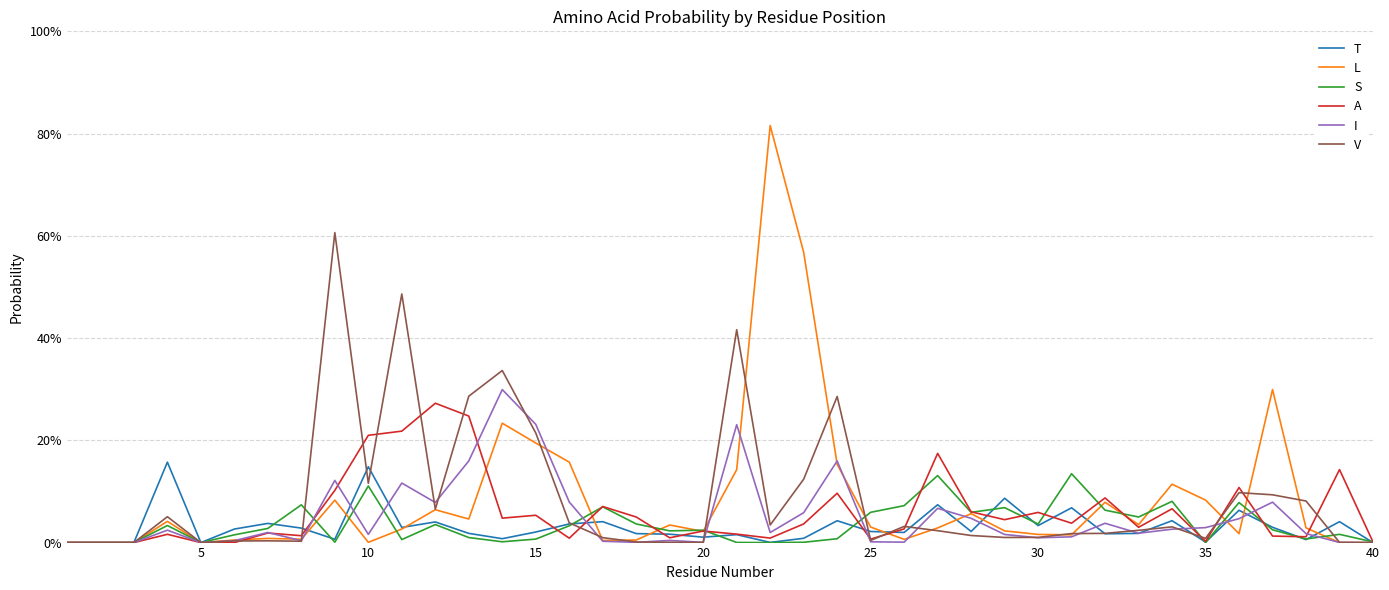

Reading left to right, transcribe all the data shown in this chart.

T: 0.0	0.0	0.0	0.2	0.0	0.0	0.0	0.0	0.0	0.1	0.0	0.0	0.0	0.0	0.0	0.0	0.0	0.0	0.0	0.0	0.0	0.0	0.0	0.0	0.0	0.0	0.1	0.0	0.1	0.0	0.1	0.0	0.0	0.0	0.0	0.1	0.0	0.0	0.0	0.0
L: 0.0	0.0	0.0	0.0	0.0	0.0	0.0	0.0	0.1	0.0	0.0	0.1	0.0	0.2	0.2	0.2	0.0	0.0	0.0	0.0	0.1	0.8	0.6	0.2	0.0	0.0	0.0	0.1	0.0	0.0	0.0	0.1	0.0	0.1	0.1	0.0	0.3	0.0	0.0	0.0
S: 0.0	0.0	0.0	0.0	0.0	0.0	0.0	0.1	0.0	0.1	0.0	0.0	0.0	0.0	0.0	0.0	0.1	0.0	0.0	0.0	0.0	0.0	0.0	0.0	0.1	0.1	0.1	0.1	0.1	0.0	0.1	0.1	0.1	0.1	0.0	0.1	0.0	0.0	0.0	0.0
A: 0.0	0.0	0.0	0.0	0.0	0.0	0.0	0.0	0.1	0.2	0.2	0.3	0.2	0.0	0.1	0.0	0.1	0.1	0.0	0.0	0.0	0.0	0.0	0.1	0.0	0.0	0.2	0.1	0.0	0.1	0.0	0.1	0.0	0.1	0.0	0.1	0.0	0.0	0.1	0.0
I: 0.0	0.0	0.0	0.0	0.0	0.0	0.0	0.0	0.1	0.0	0.1	0.1	0.2	0.3	0.2	0.1	0.0	0.0	0.0	0.0	0.2	0.0	0.1	0.2	0.0	0.0	0.1	0.0	0.0	0.0	0.0	0.0	0.0	0.0	0.0	0.0	0.1	0.0	0.0	0.0
V: 0.0	0.0	0.0	0.1	0.0	0.0	0.0	0.0	0.6	0.1	0.5	0.1	0.3	0.3	0.2	0.0	0.0	0.0	0.0	0.0	0.4	0.0	0.1	0.3	0.0	0.0	0.0	0.0	0.0	0.0	0.0	0.0	0.0	0.0	0.0	0.1	0.1	0.1	0.0	0.0